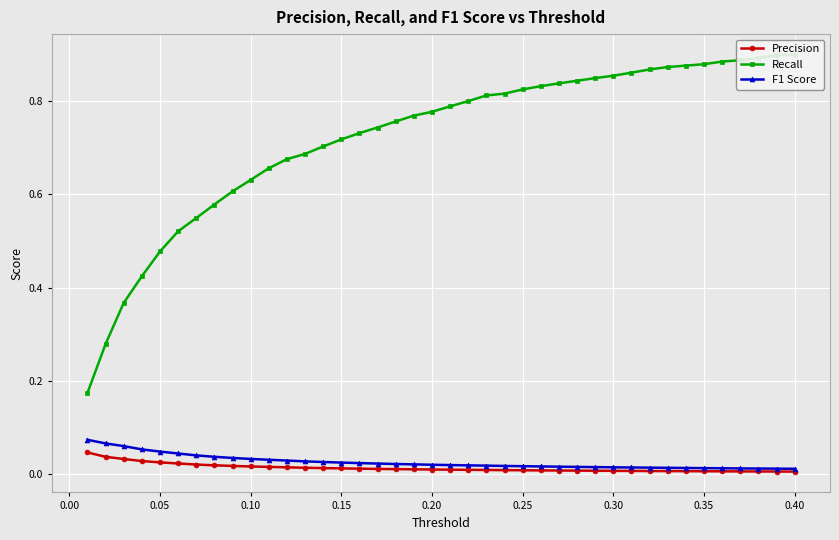

Does the chart display data point markers on the line(s)?

Yes